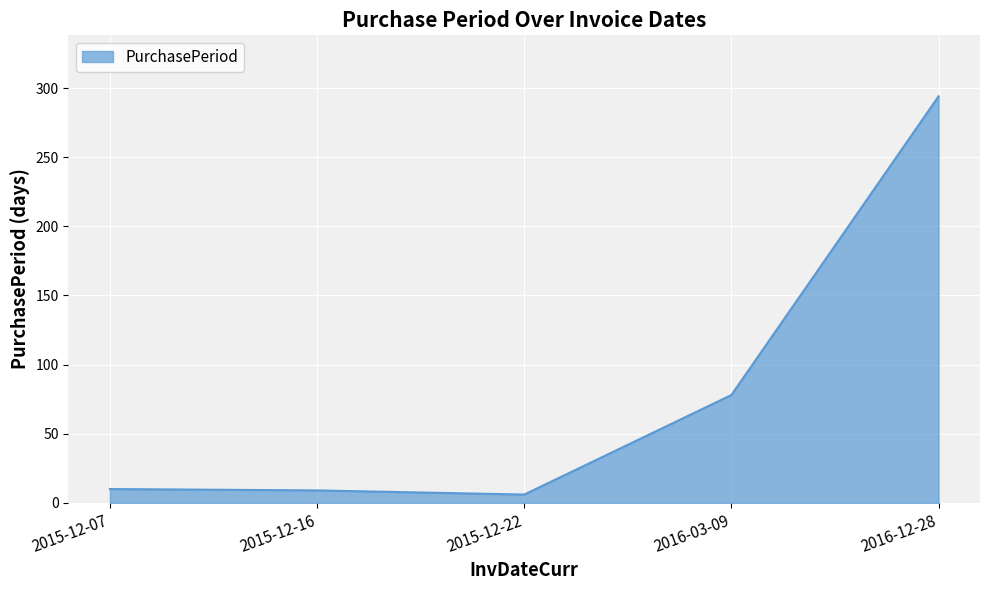

What is the difference between the second highest and second lowest values?

69